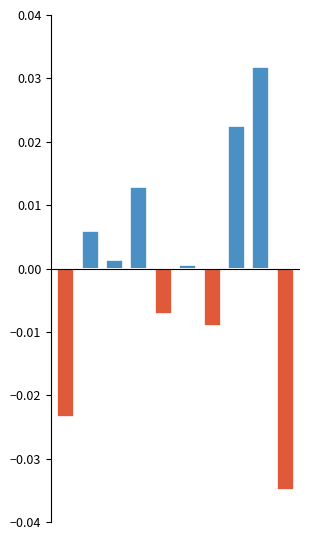

How many data points in Below Mean are less than 0?

4